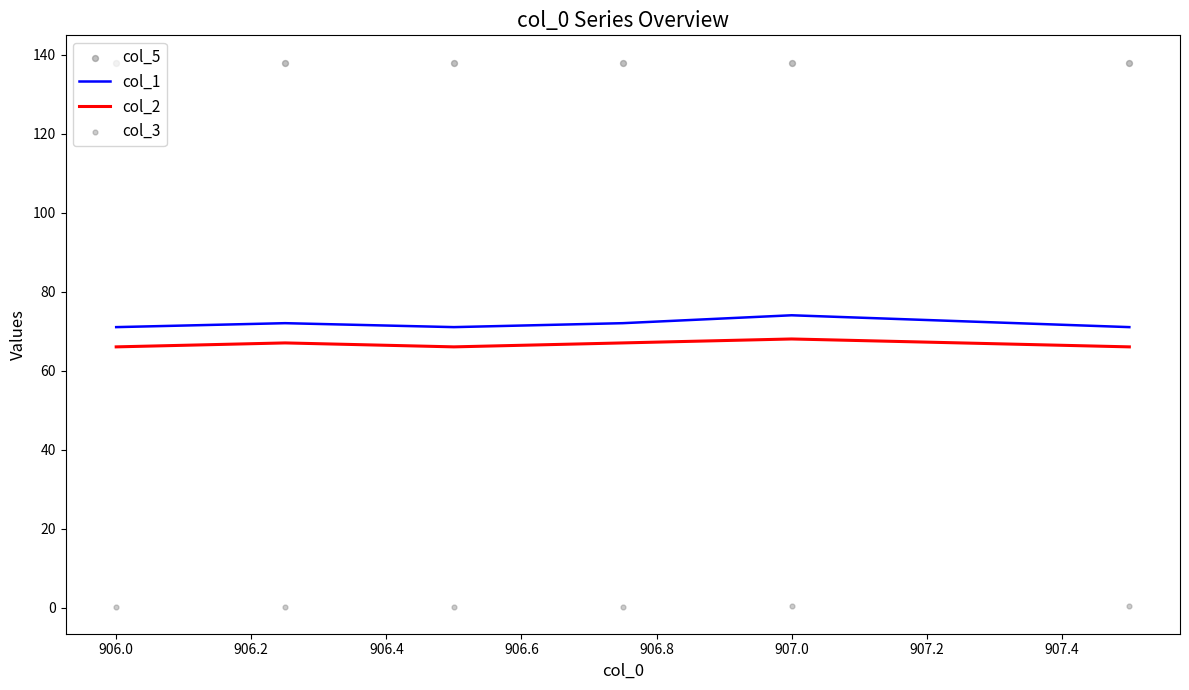

The value of col_2 at 906.0 is 23. True or false?

False